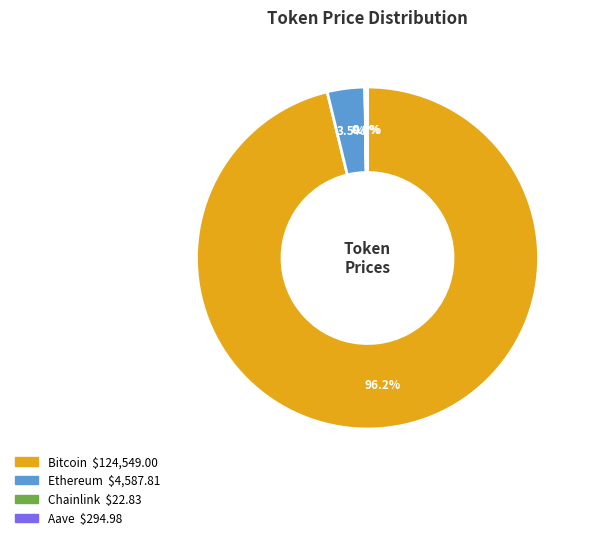

Is the sum of Ethereum and Bitcoin greater than half?

Yes